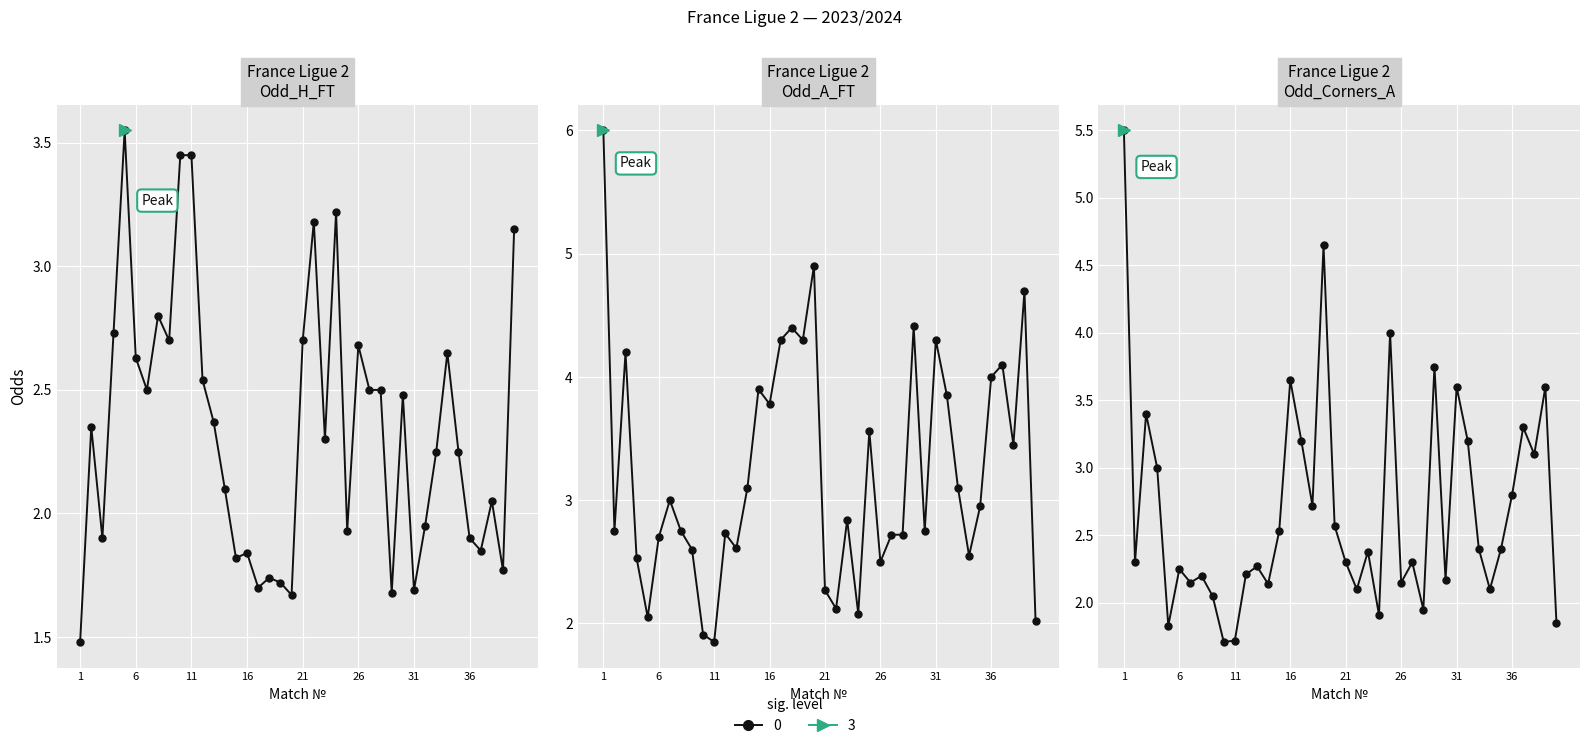

Where is the first local maximum for Odd_H_FT?

2